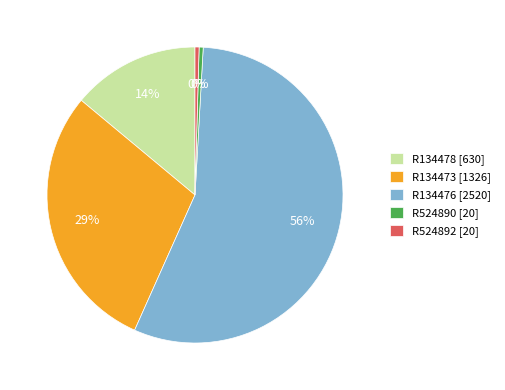

Is the sum of R524890 [20] and R134478 [630] greater than half?

No